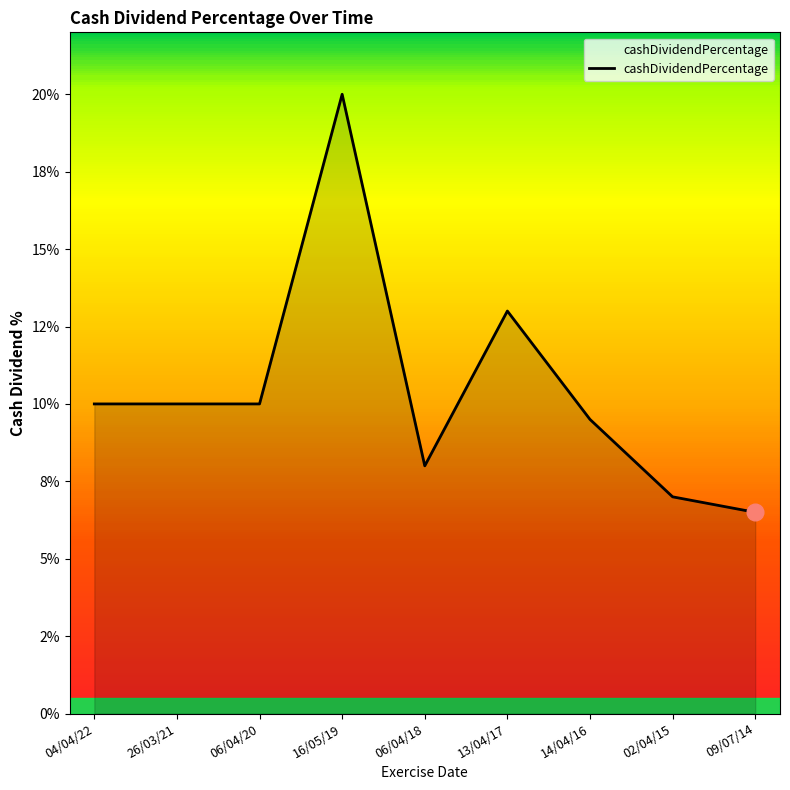

Which label corresponds to the largest value in the chart?

16/05/19